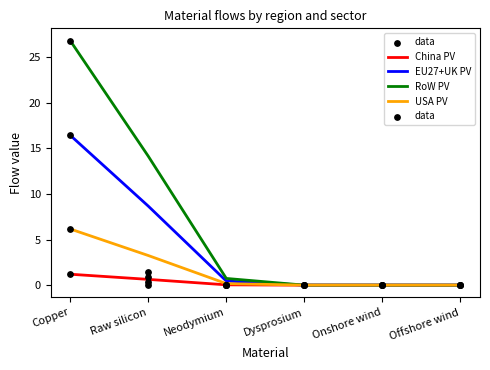

What are all the series names shown in the legend?

China PV, EU27+UK PV, RoW PV, USA PV, data